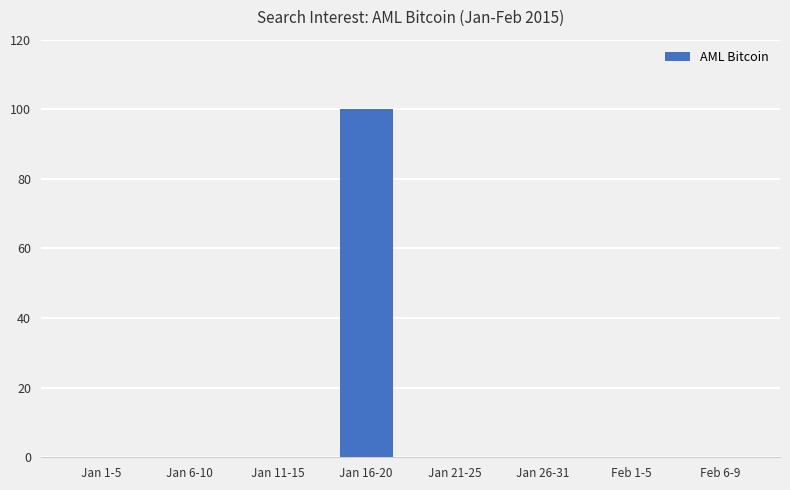

Does the chart contain stacked bars?

No